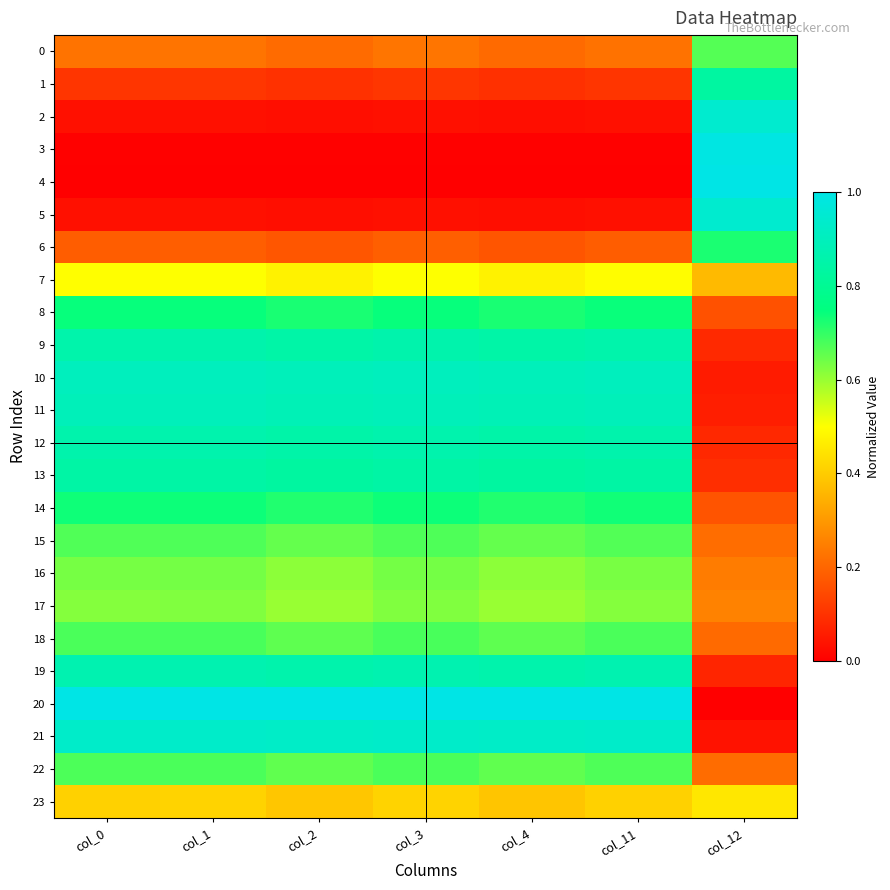

What is the spread (max minus min) of values at col_2?

1.0